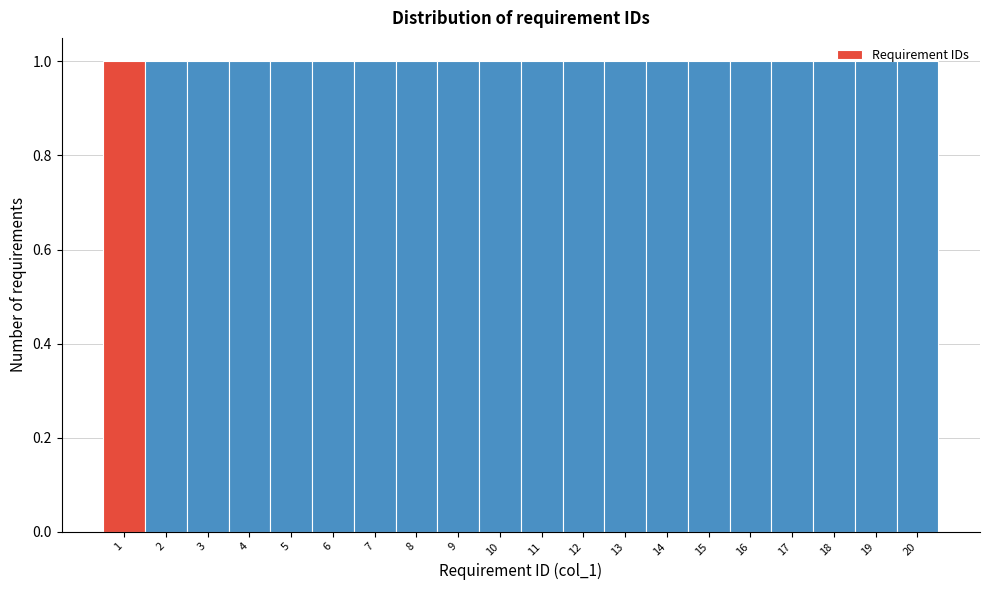

What is the height of the bar covering 8.5 to 9.5 on the x-axis? The values are not printed on the chart, so give them approximately, as read against the axis.

1